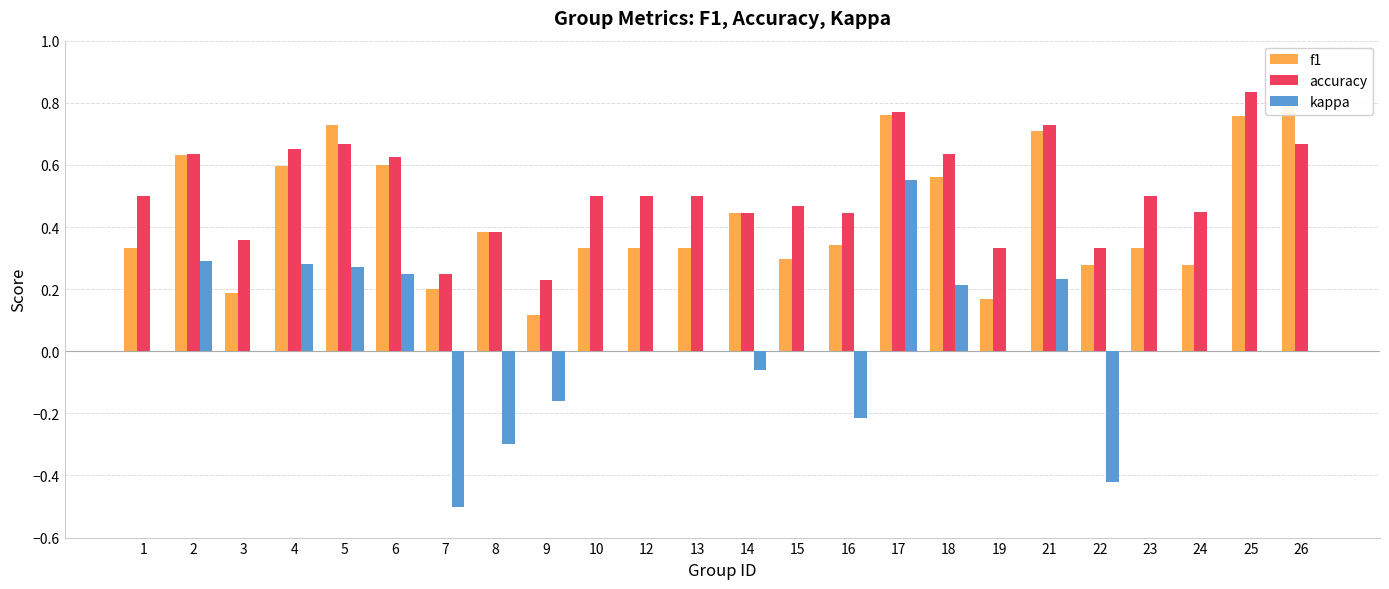

Which series changed the most between 12 and 19?

accuracy